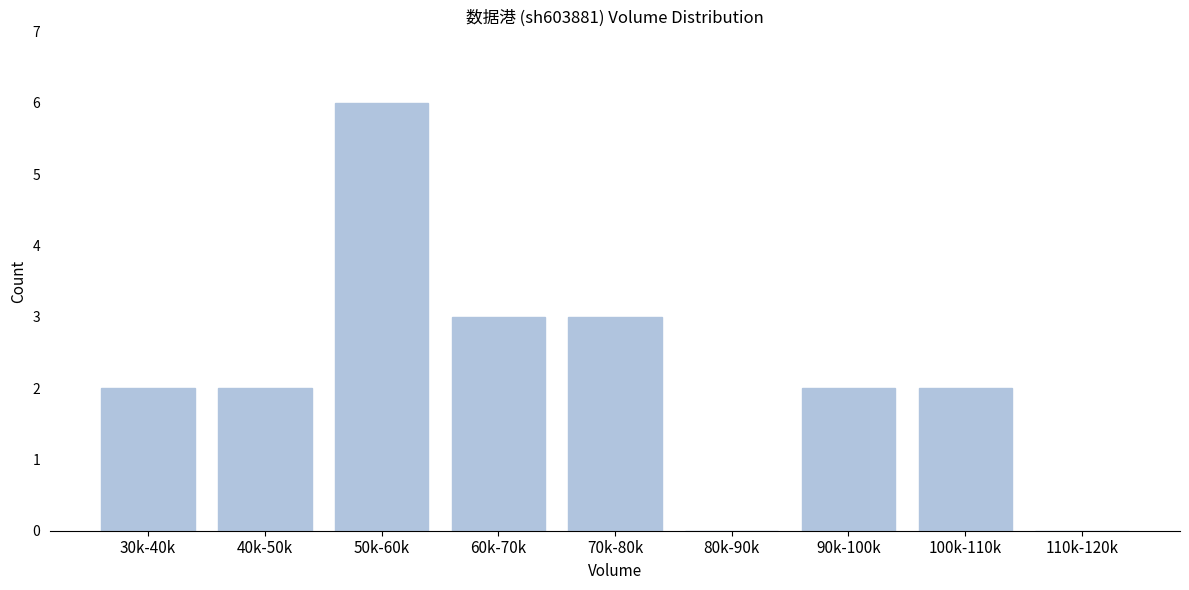

Reading left to right, transcribe all the data shown in this chart.

30k-40k=2	40k-50k=2	50k-60k=6	60k-70k=3	70k-80k=3	80k-90k=0	90k-100k=2	100k-110k=2	110k-120k=0